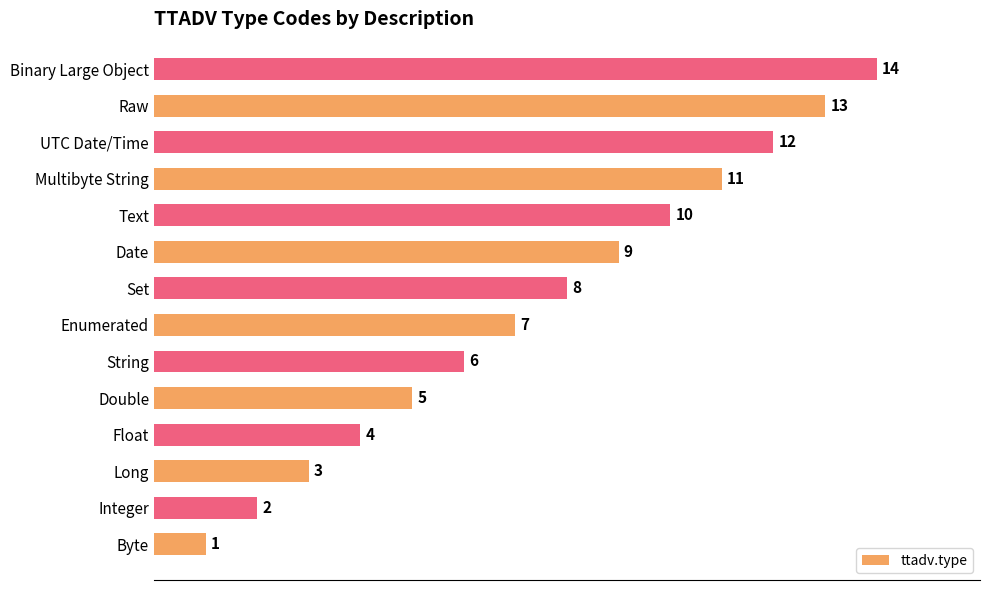

What is the difference between the values at Double and Binary Large Object?

9